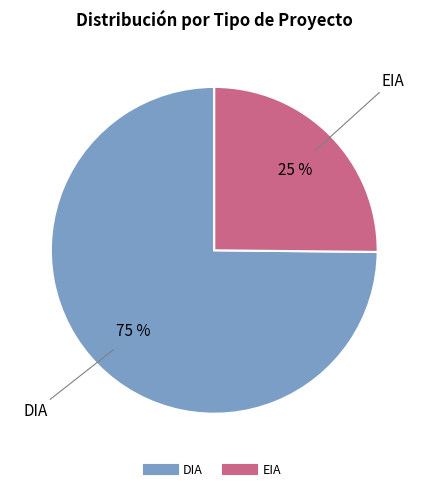

Count the number of slices in the pie.

2